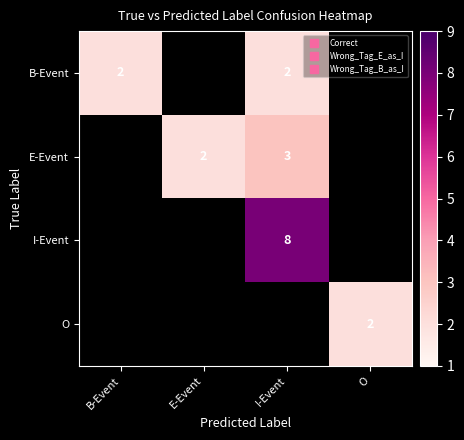

How many distinct data groups are displayed?

4